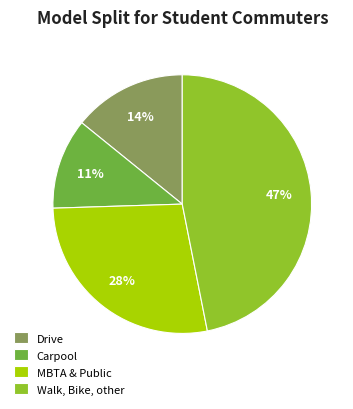

Which category has the smallest portion of the pie?

Carpool